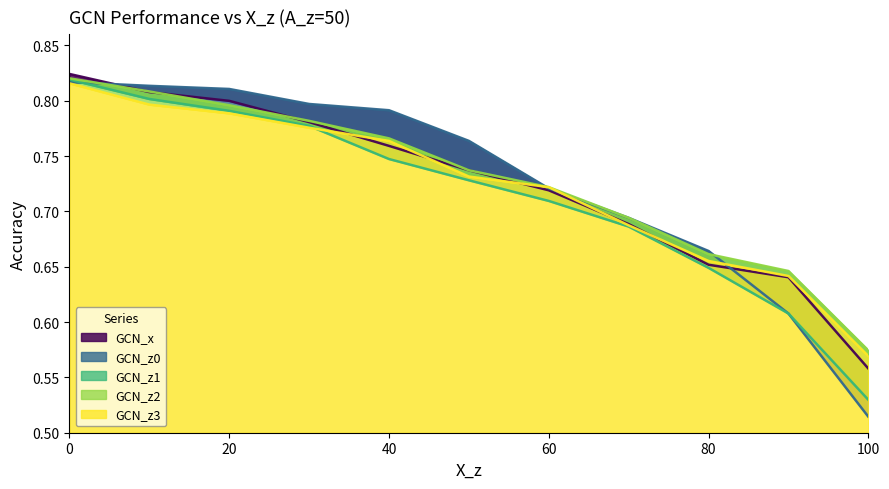

Does the chart display data point markers on the line(s)?

No